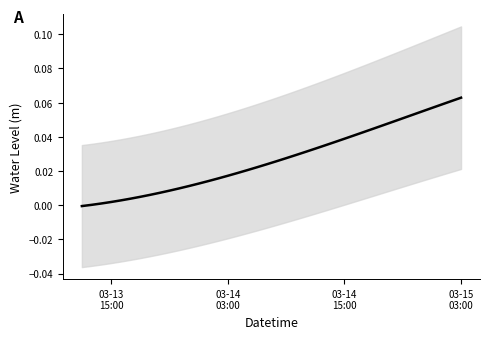

What is the difference between the maximum and second lowest values?

0.1